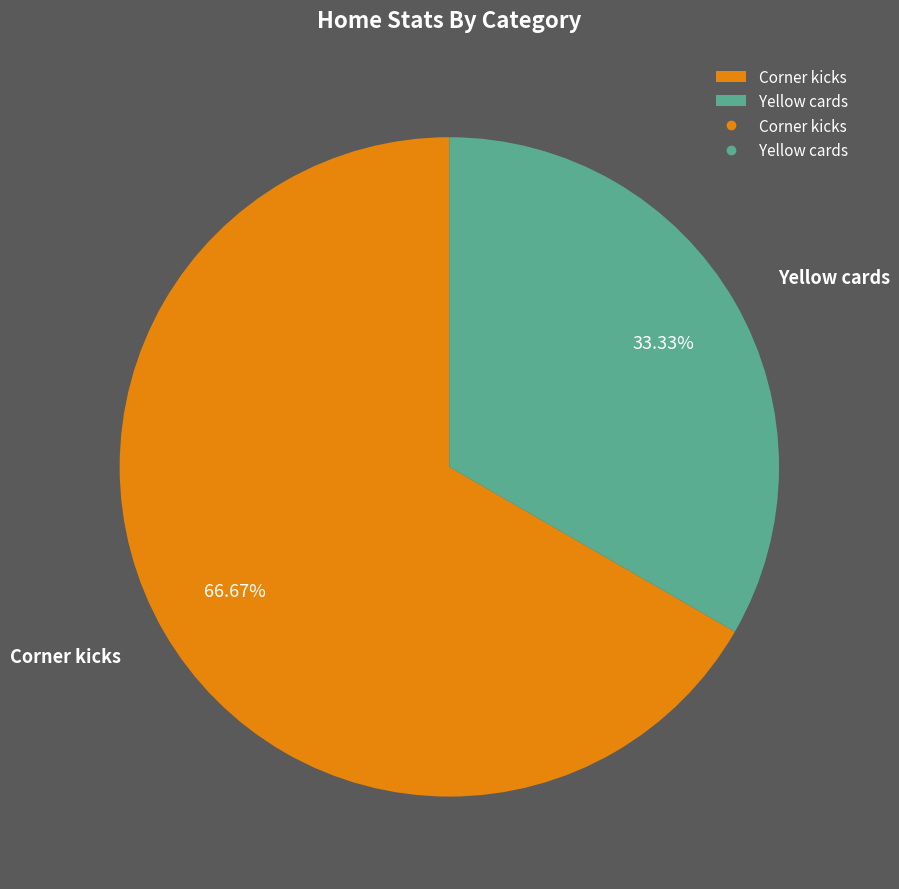

The Yellow cards slice represents 33% of the pie. True or false?

True